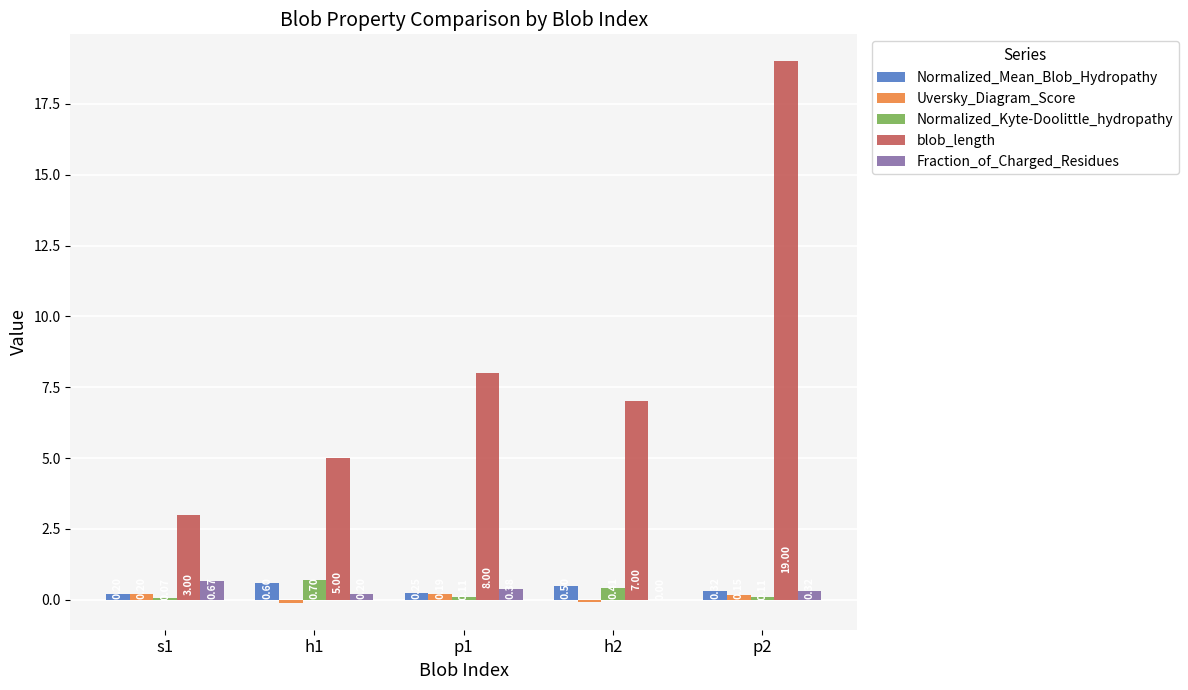

Between s1 and h2, which series saw the biggest shift?

blob_length